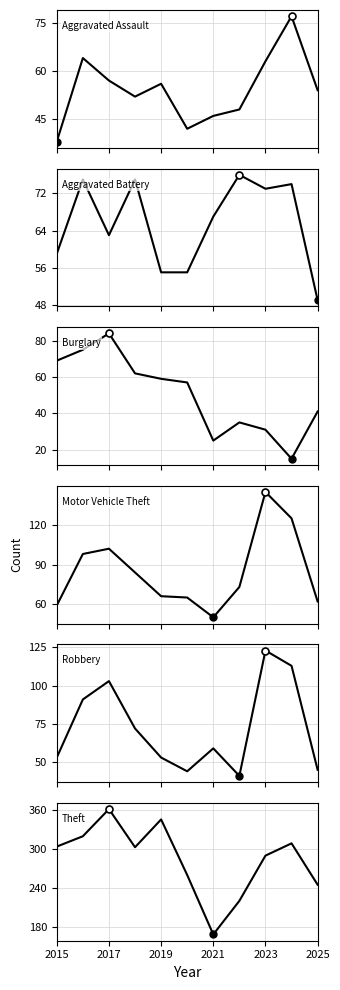

What is the value of the Aggravated Battery point at the 2nd from the left?

75